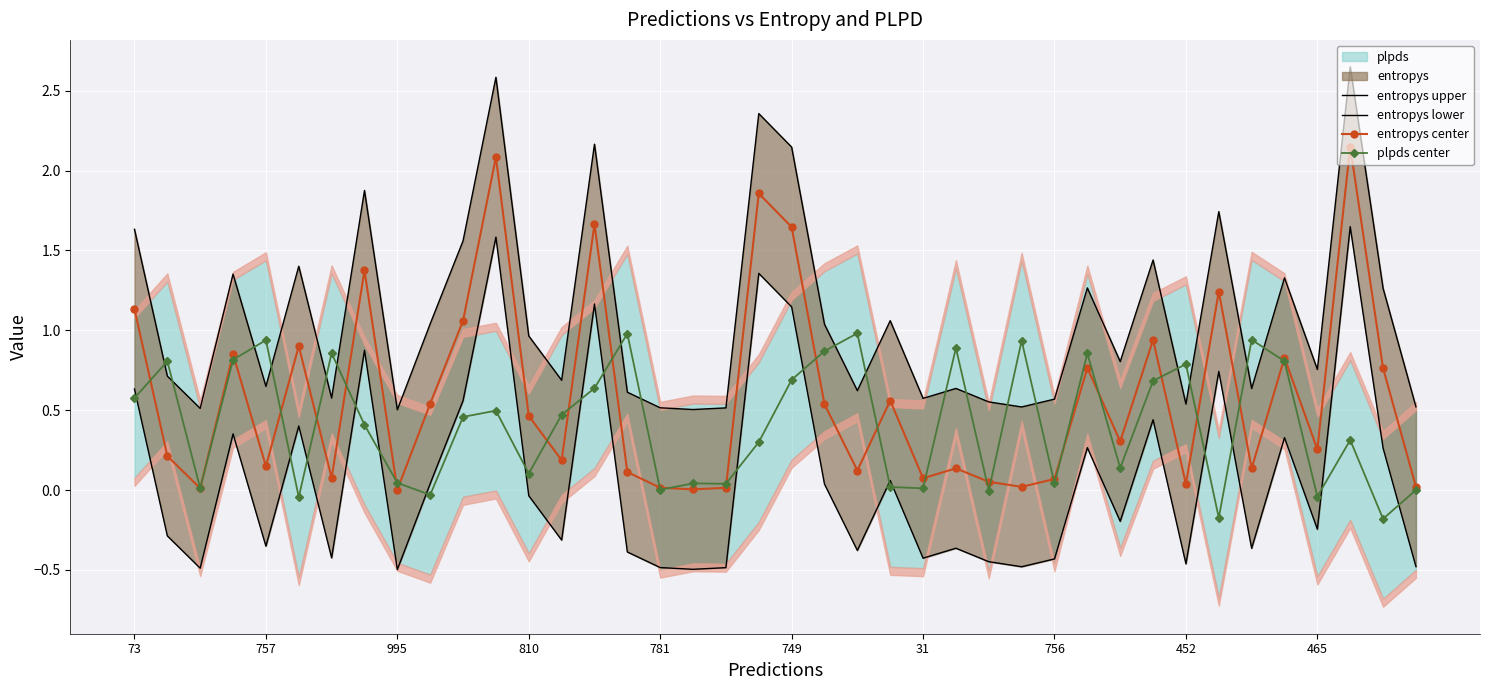

What is the difference between the maximum and minimum values in the plpds center series?

1.2